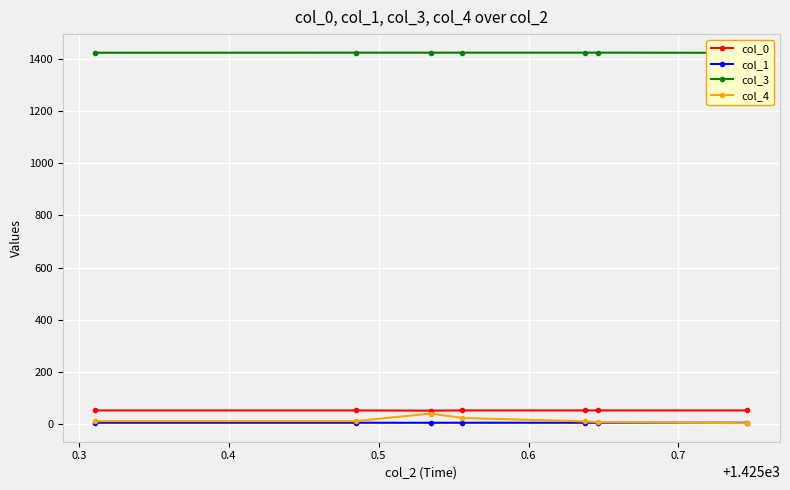

How many values in the col_3 series exceed 1425?

6